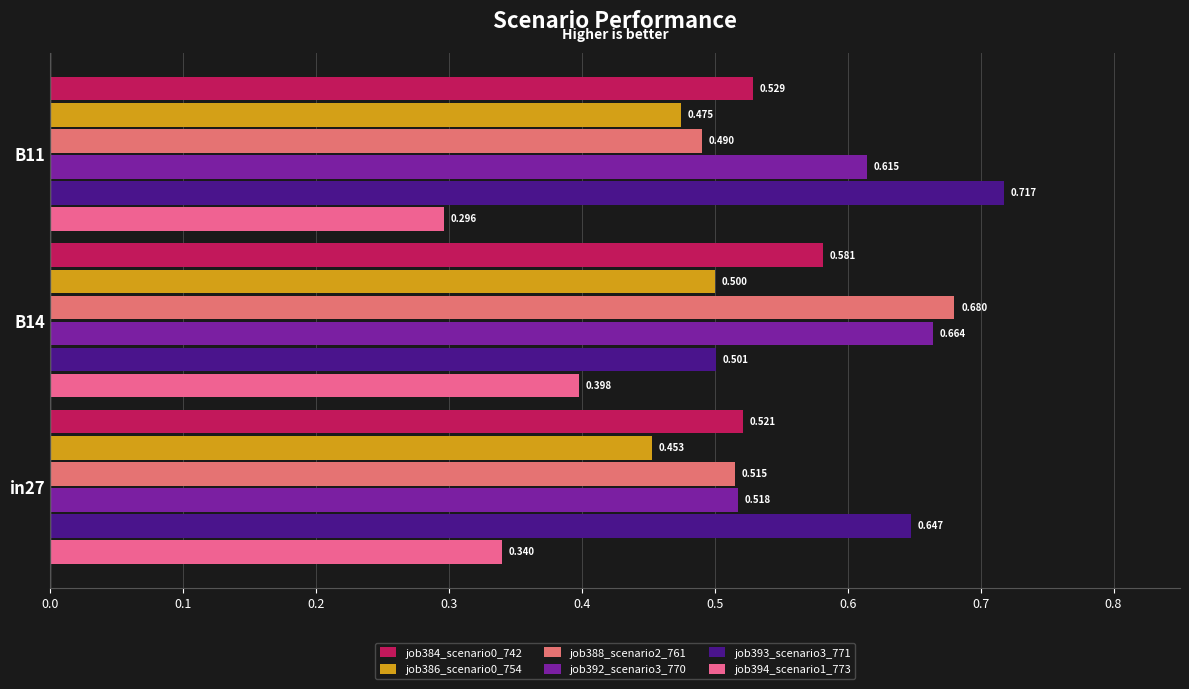

How many data points does each series have?

3